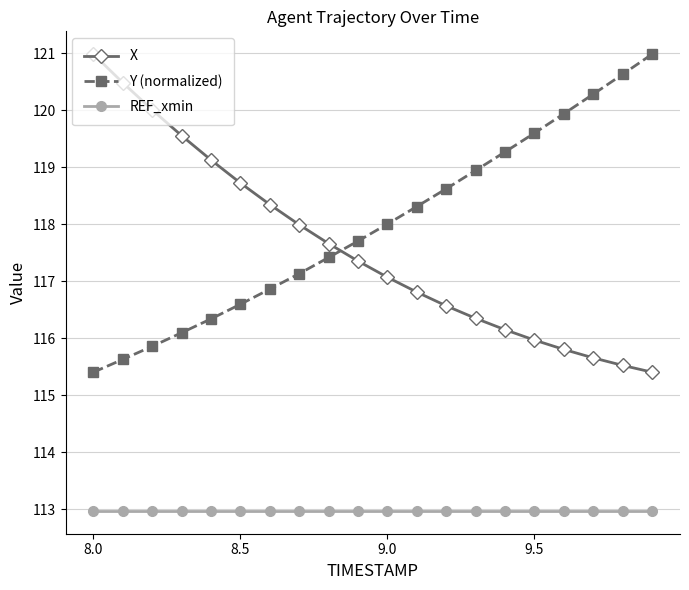

What is the value of the REF_xmin point at the 11th from the left?

113.0